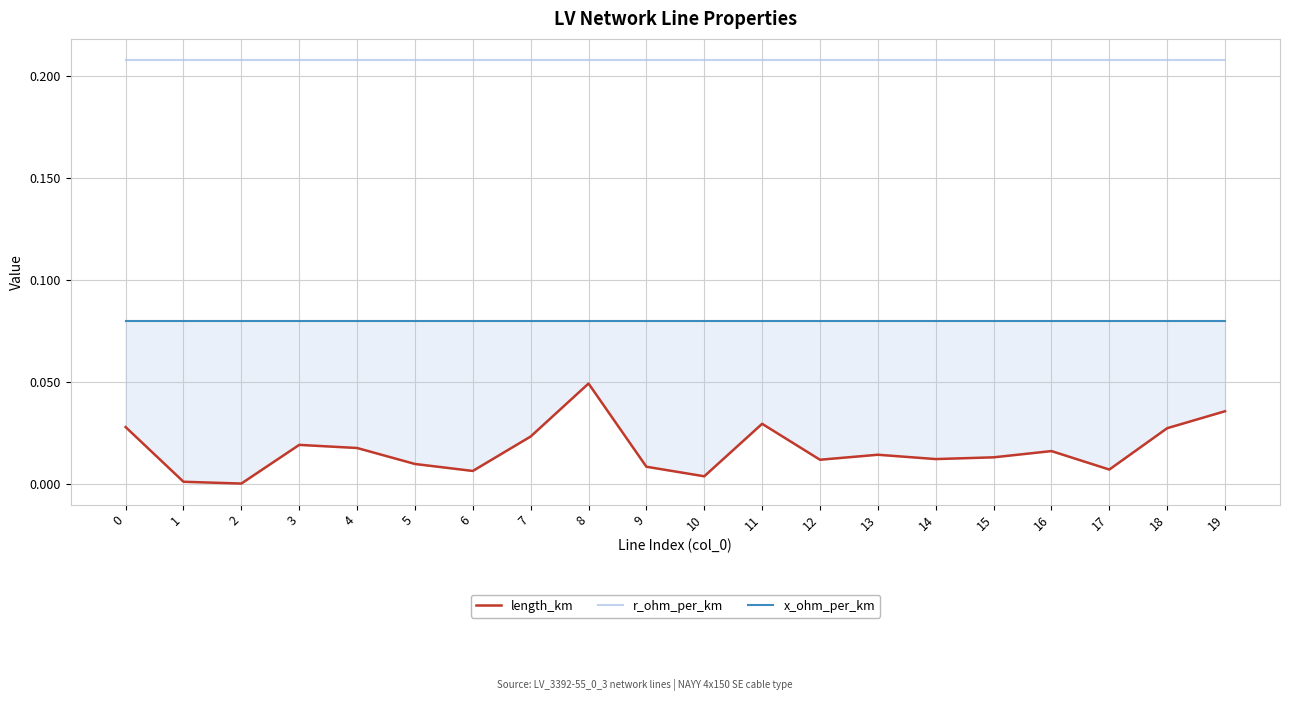

What is the sum of the r_ohm_per_km values at 5 and 17?

0.4